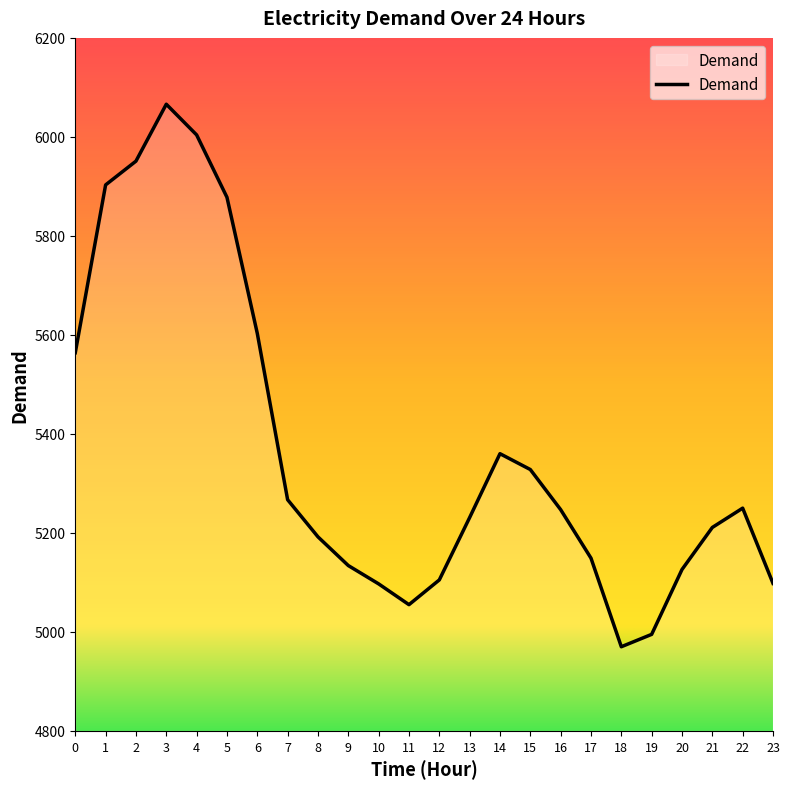

What is the ratio of the value at 0 to the value at 17?

1.1